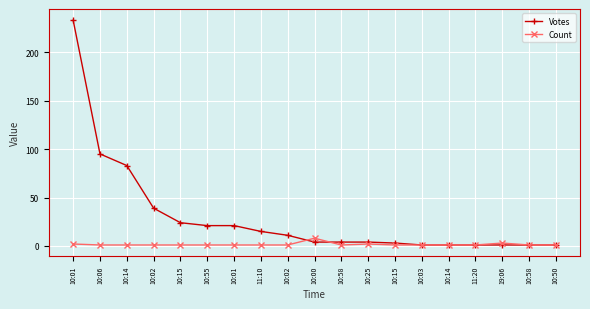

What is the maximum value for Count?

8